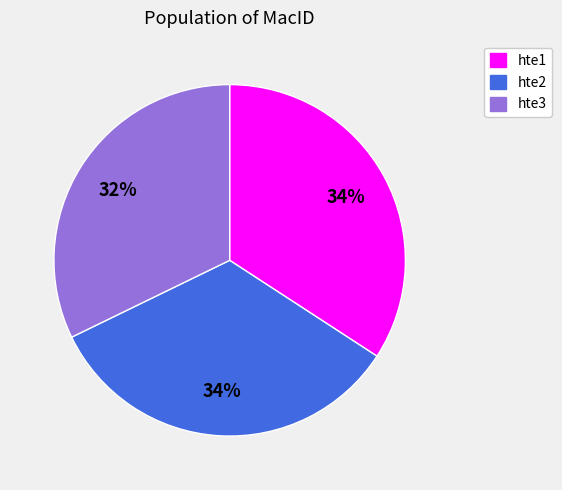

True or false: hte2 accounts for 34% of the total.

True